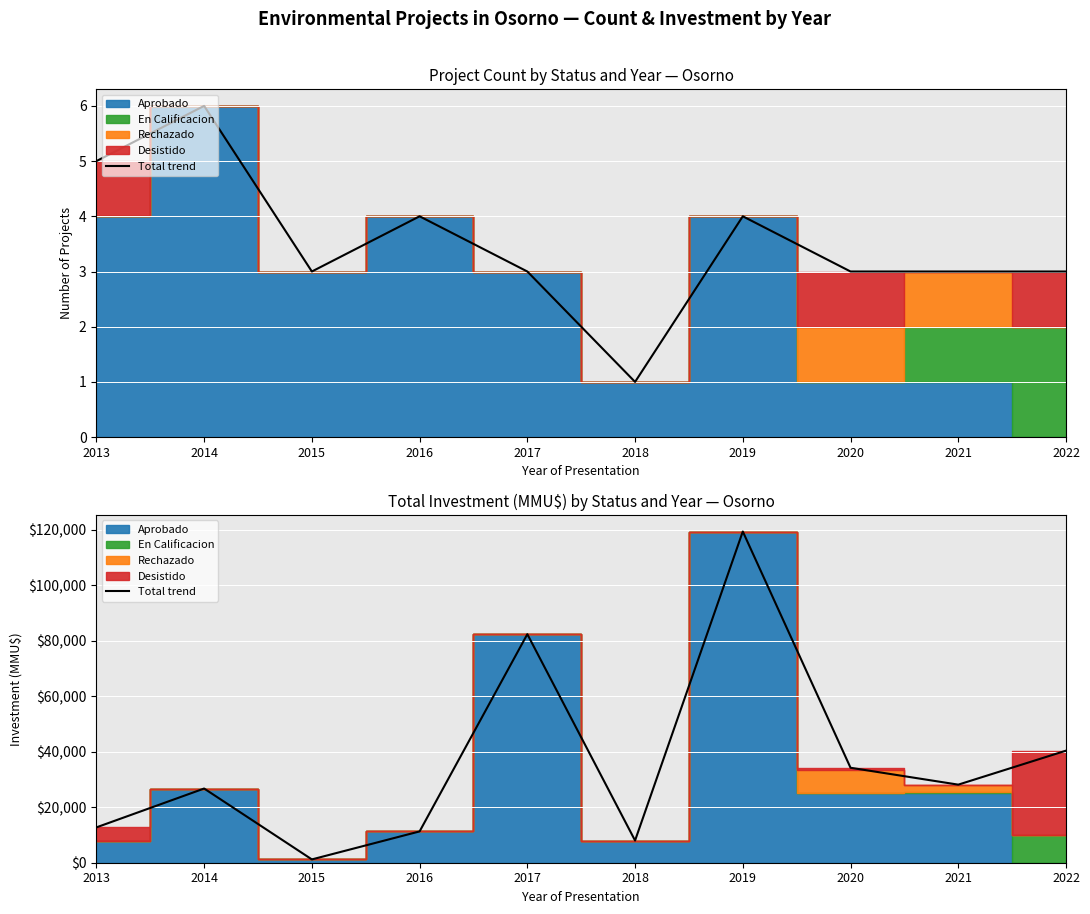

Reading left to right, list all the values displayed in this chart.

12744	26750	1193	11290	82400	8000	119416	34236	28150	40401